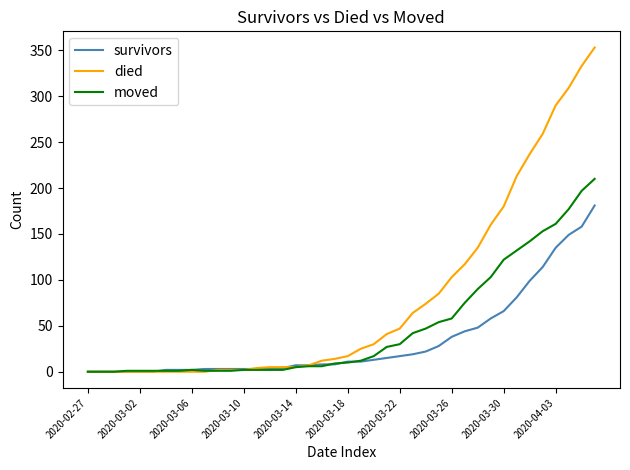

Which series has the largest total across all categories?

died